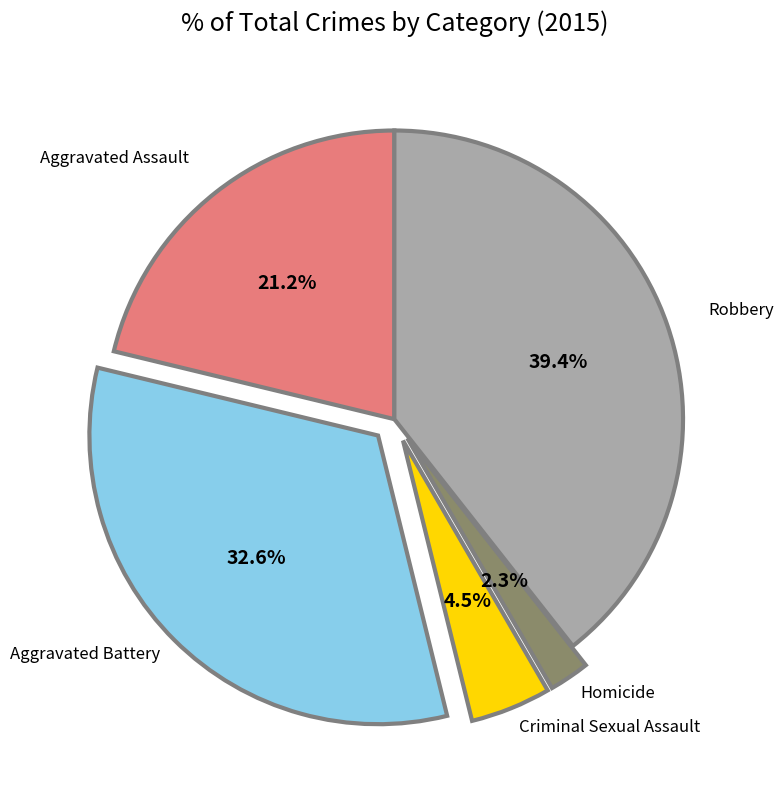

How many slices are in this pie chart?

5